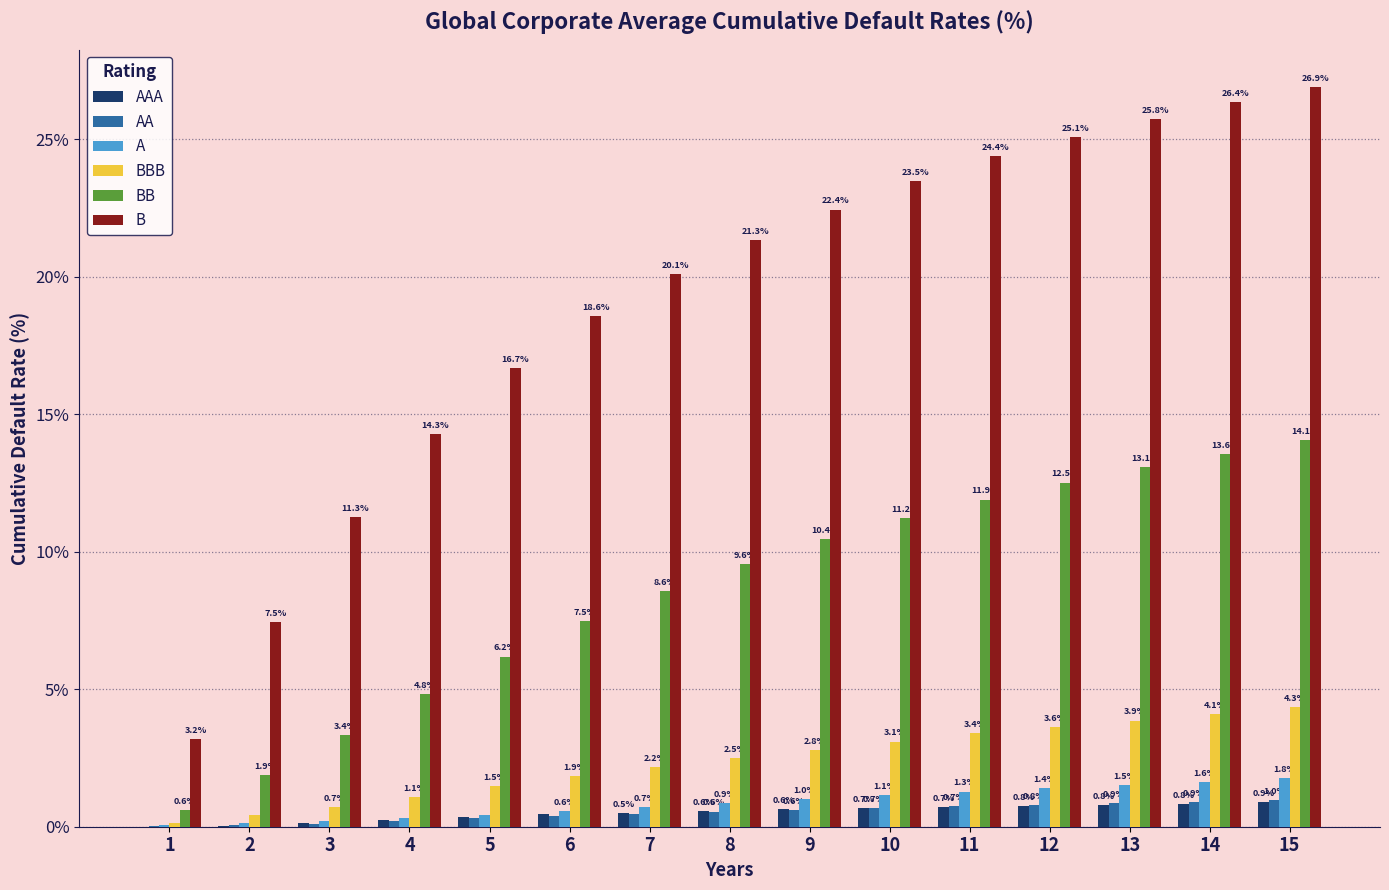

What is the sum of the BBB values at 11 and 4?

4.5